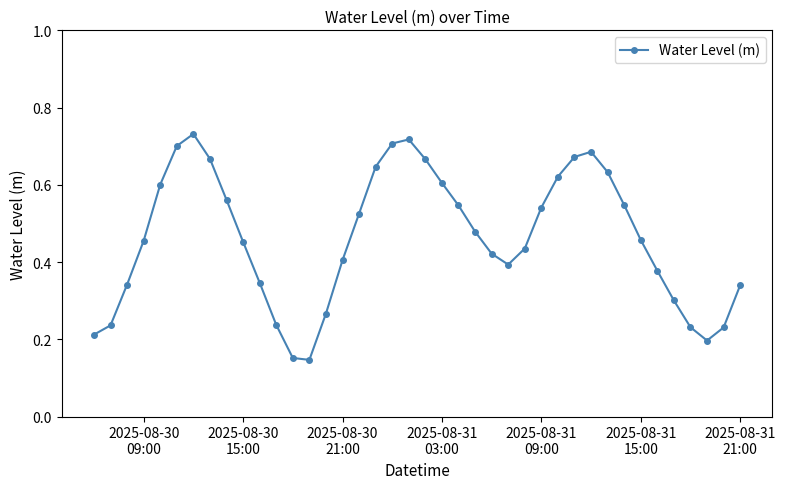

How many lines are shown in the chart?

1